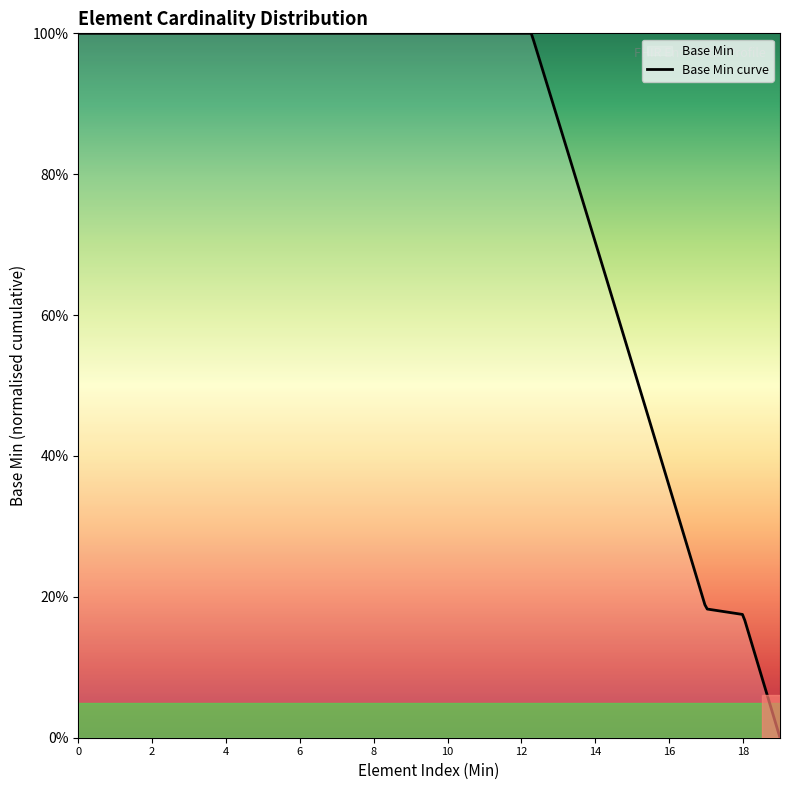

True or false: the data shows 1 at 1.

True